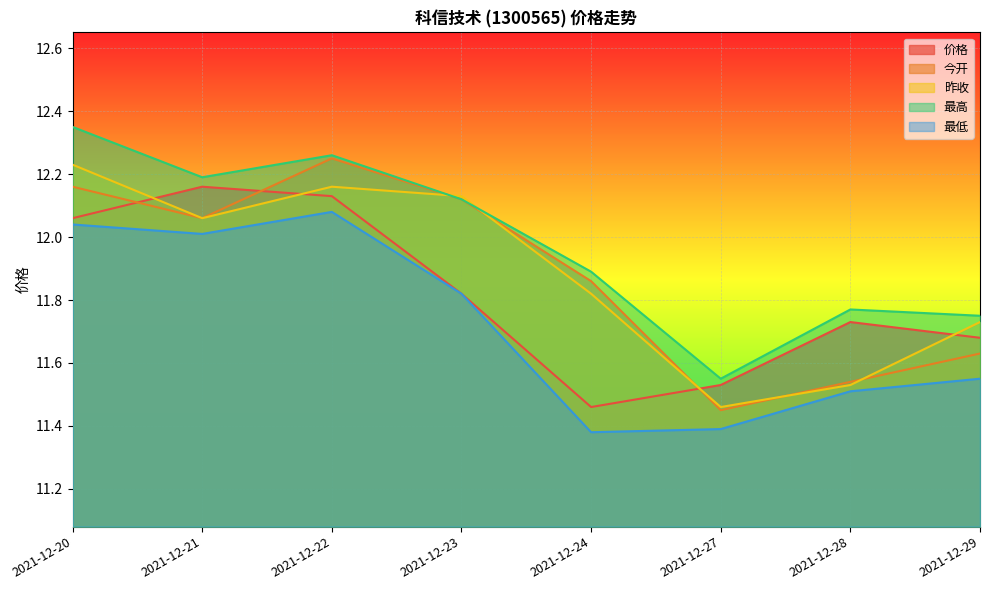

What are all the series names shown in the legend?

价格, 今开, 昨收, 最高, 最低